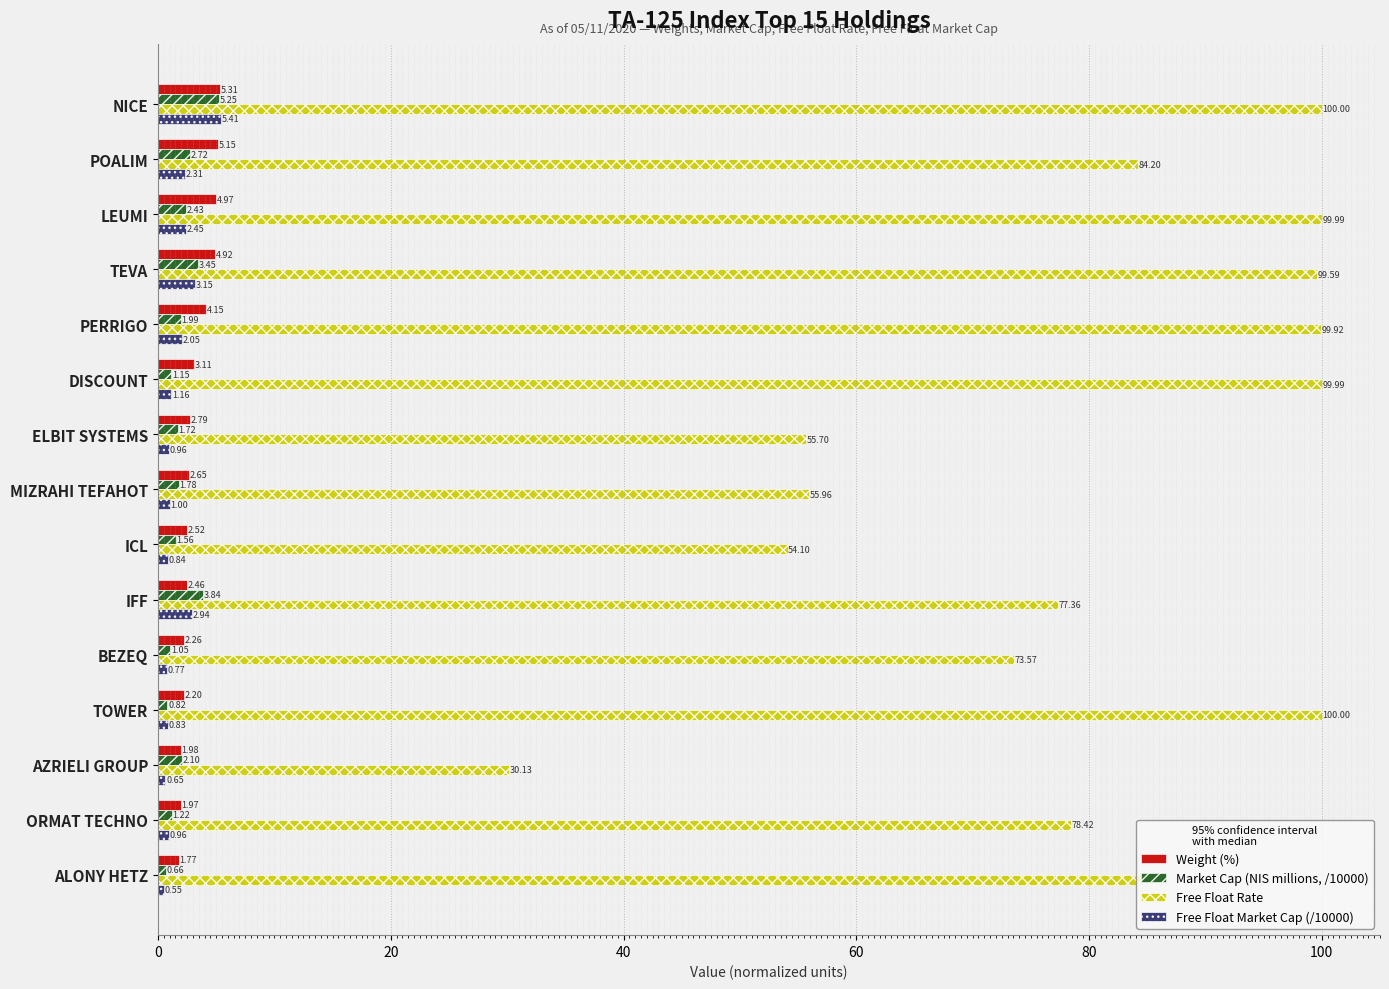

What is the greatest value displayed?

100.0